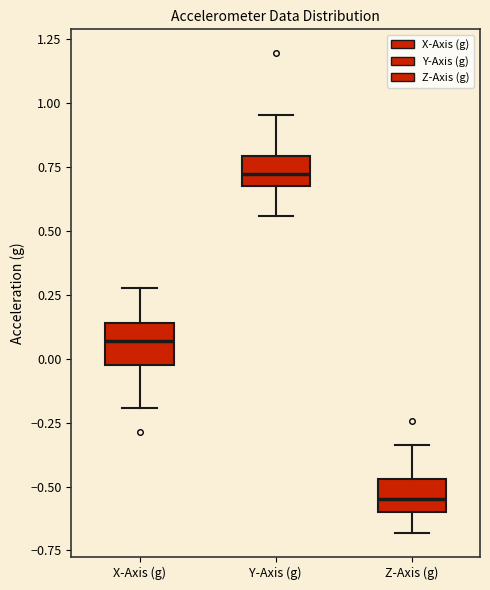

Reading left to right, read every box against the y-axis: the position of its median line, the range the box covers, and the ends of its whiskers. The values are not printed on the chart, so give them approximately, as read against the axis.

X-Axis (g): median 0.05, box 0.00 to 0.15, whiskers -0.20 to 0.30
Y-Axis (g): median 0.70 (inside the box), box 0.70 to 0.80, whiskers 0.55 to 0.95
Z-Axis (g): median -0.55, box -0.60 to -0.45, whiskers -0.70 to -0.35